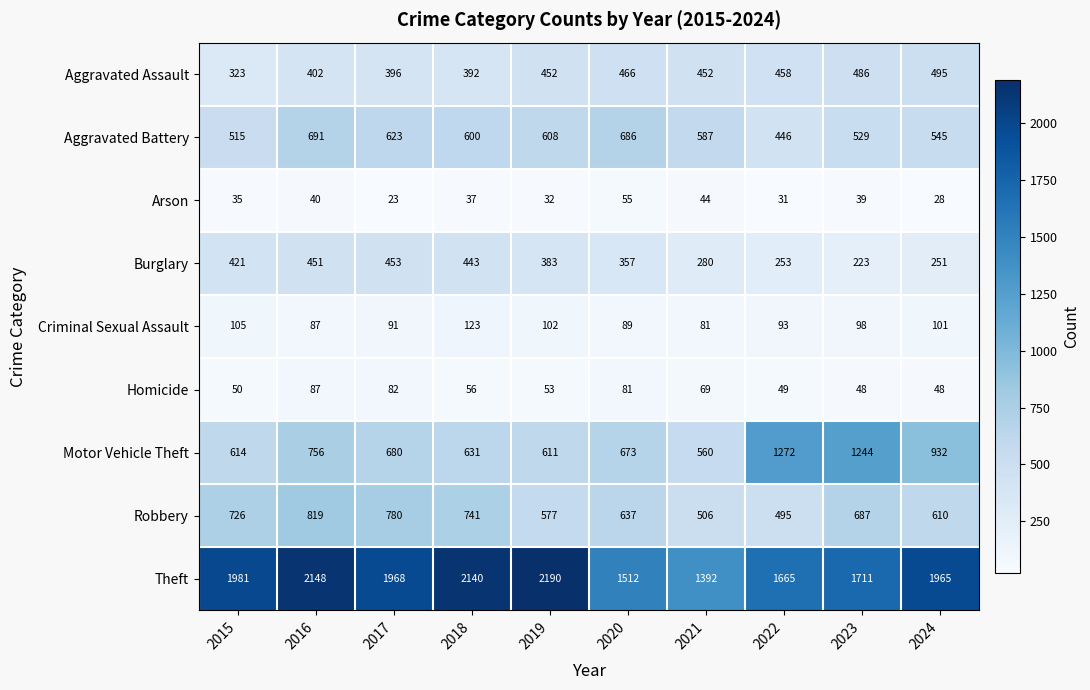

Is it true that Robbery equals 759 at 2021?

False